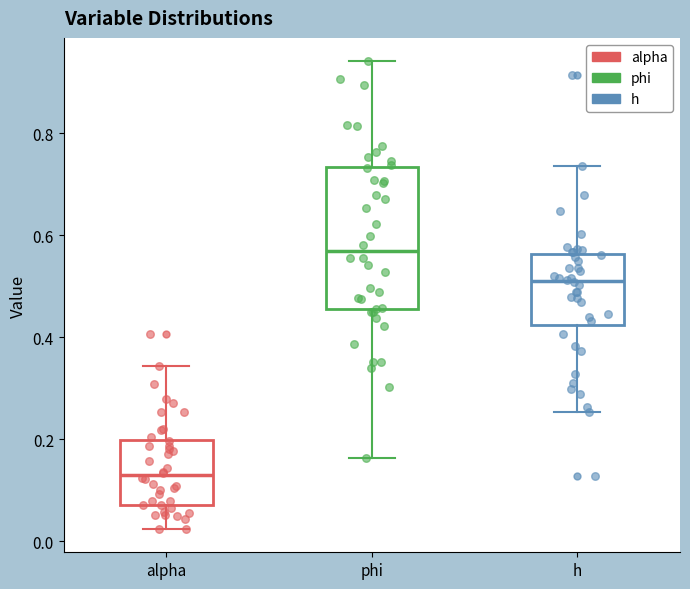

Comparing the boxes themselves (not the whiskers), which one is the tallest?

phi